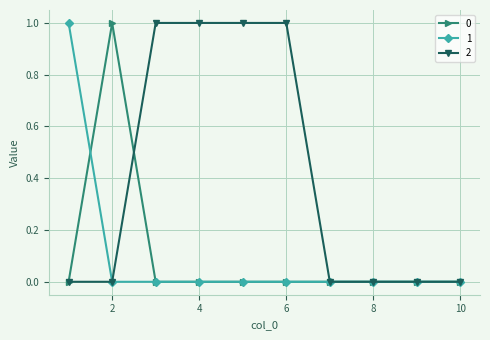

Which series has the largest total across all categories?

2